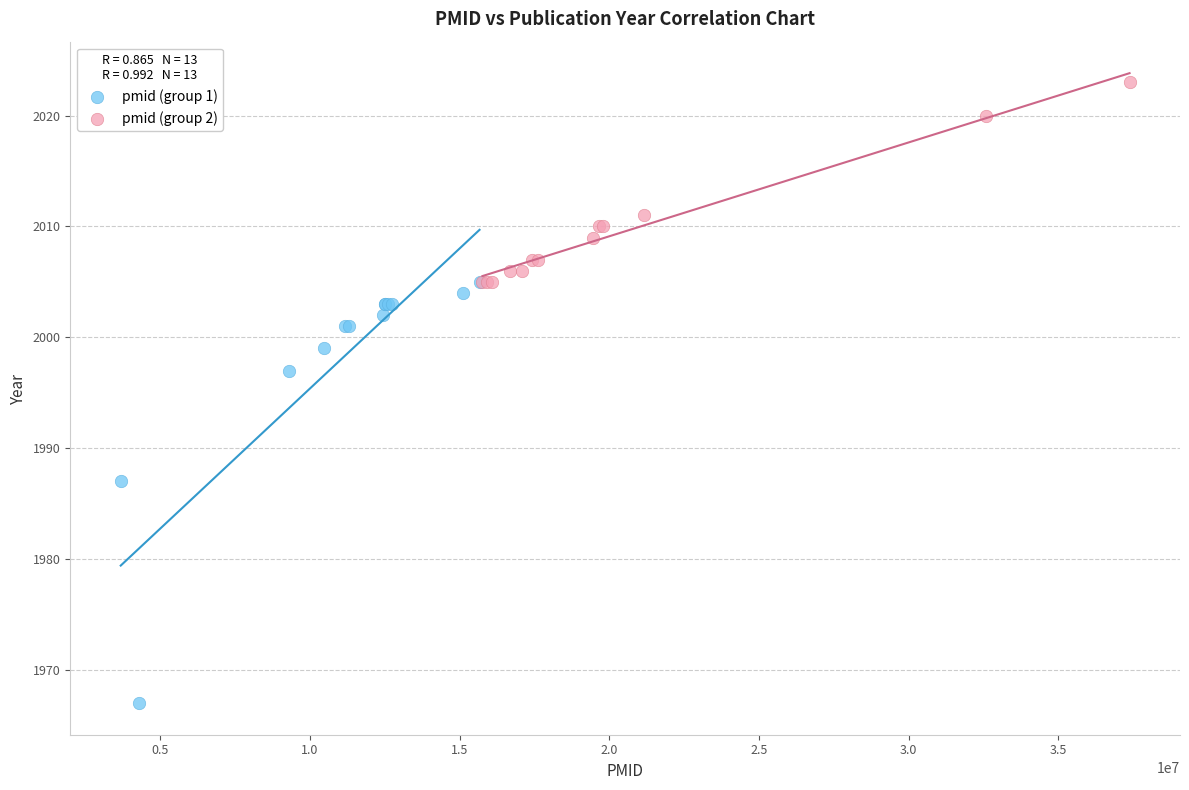

Which series contains the highest Y value?

pmid (group 2)